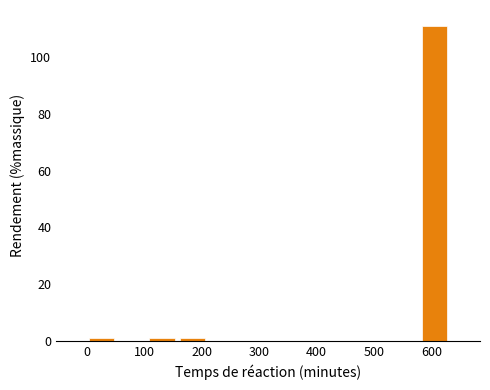

Reading left to right, list every bar in this chart as the range it spans on the x-axis followed by its height. Neither the bar edges nor the heights are printed on the chart, so give them approximately, as read against the axes.

0 to 50: under 2
50 to 110: 0
110 to 160: under 2
160 to 210: under 2
210 to 260: 0
260 to 320: 0
320 to 370: 0
370 to 420: 0
420 to 470: 0
470 to 530: 0
530 to 580: 0
580 to 630: 112